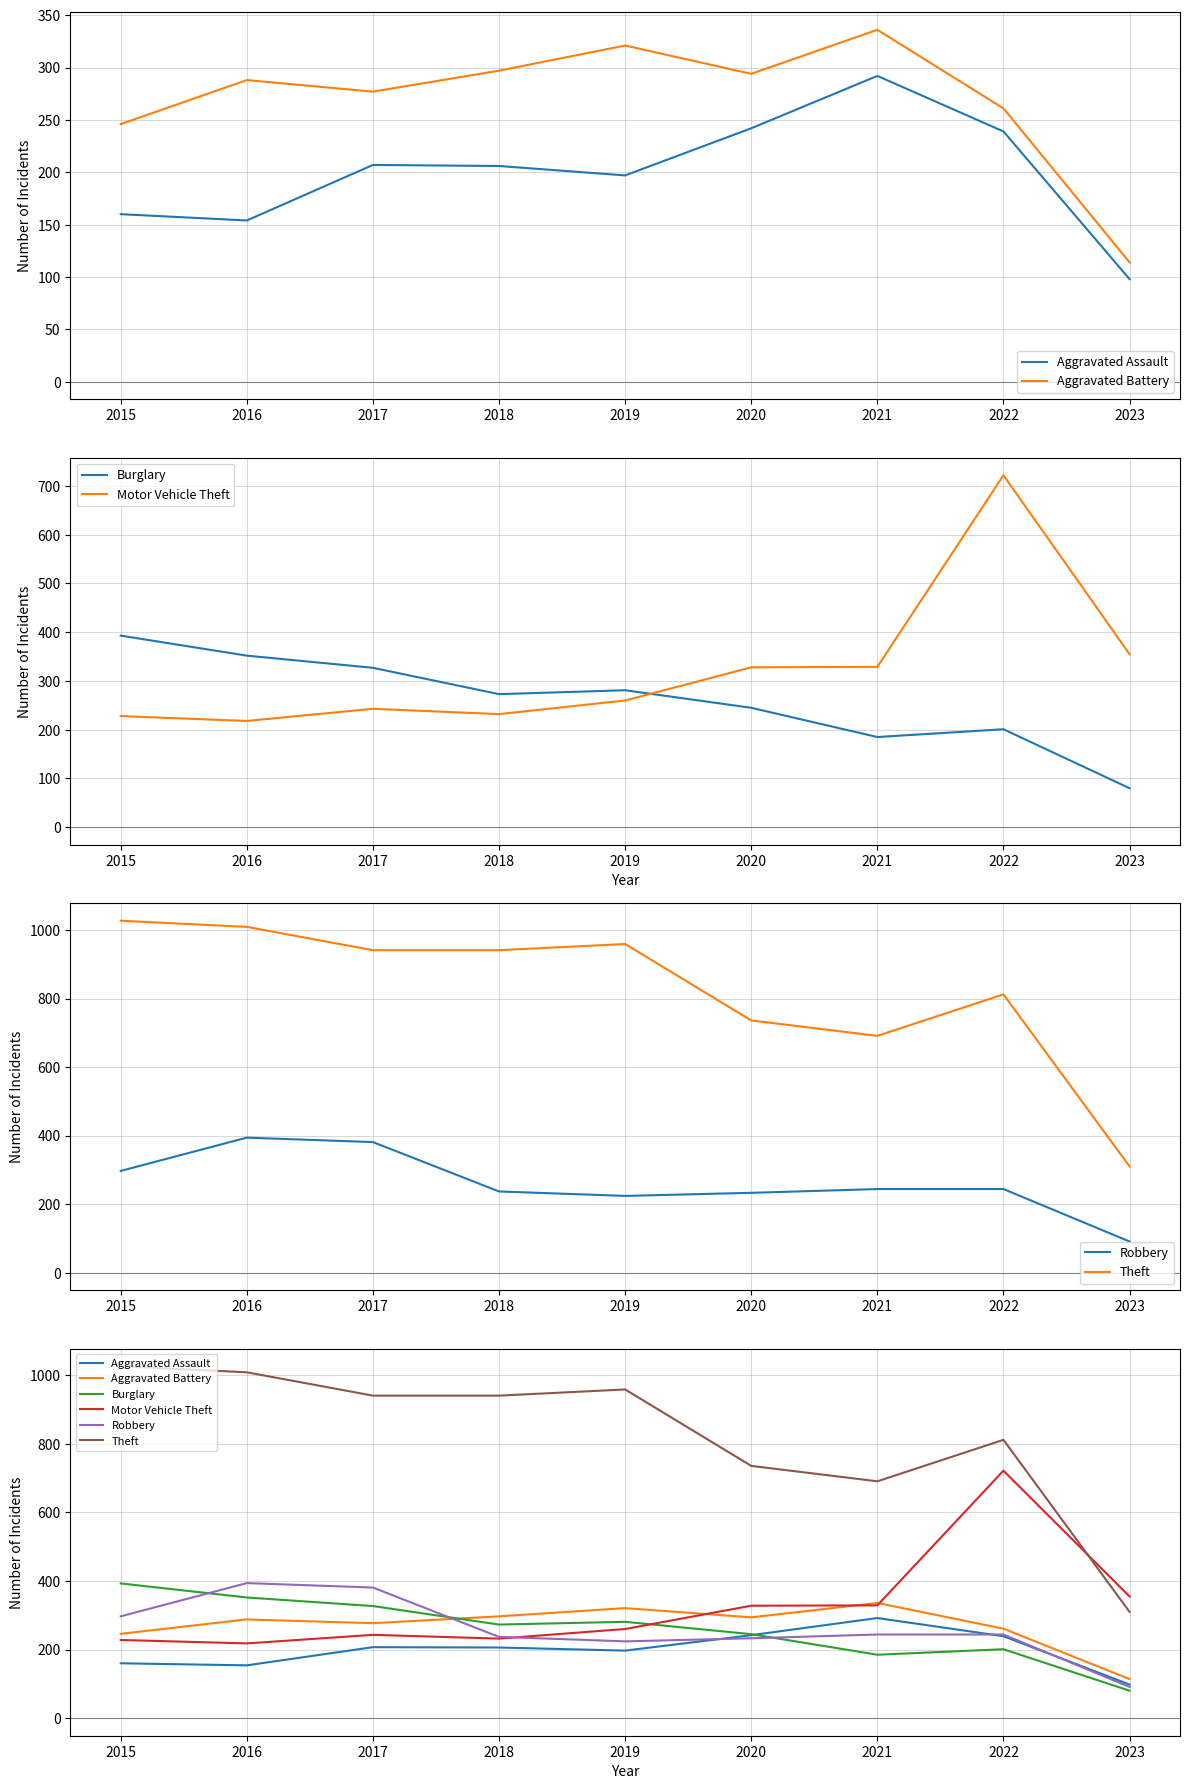

What is the value of the Burglary point at the 5th from the left?

281